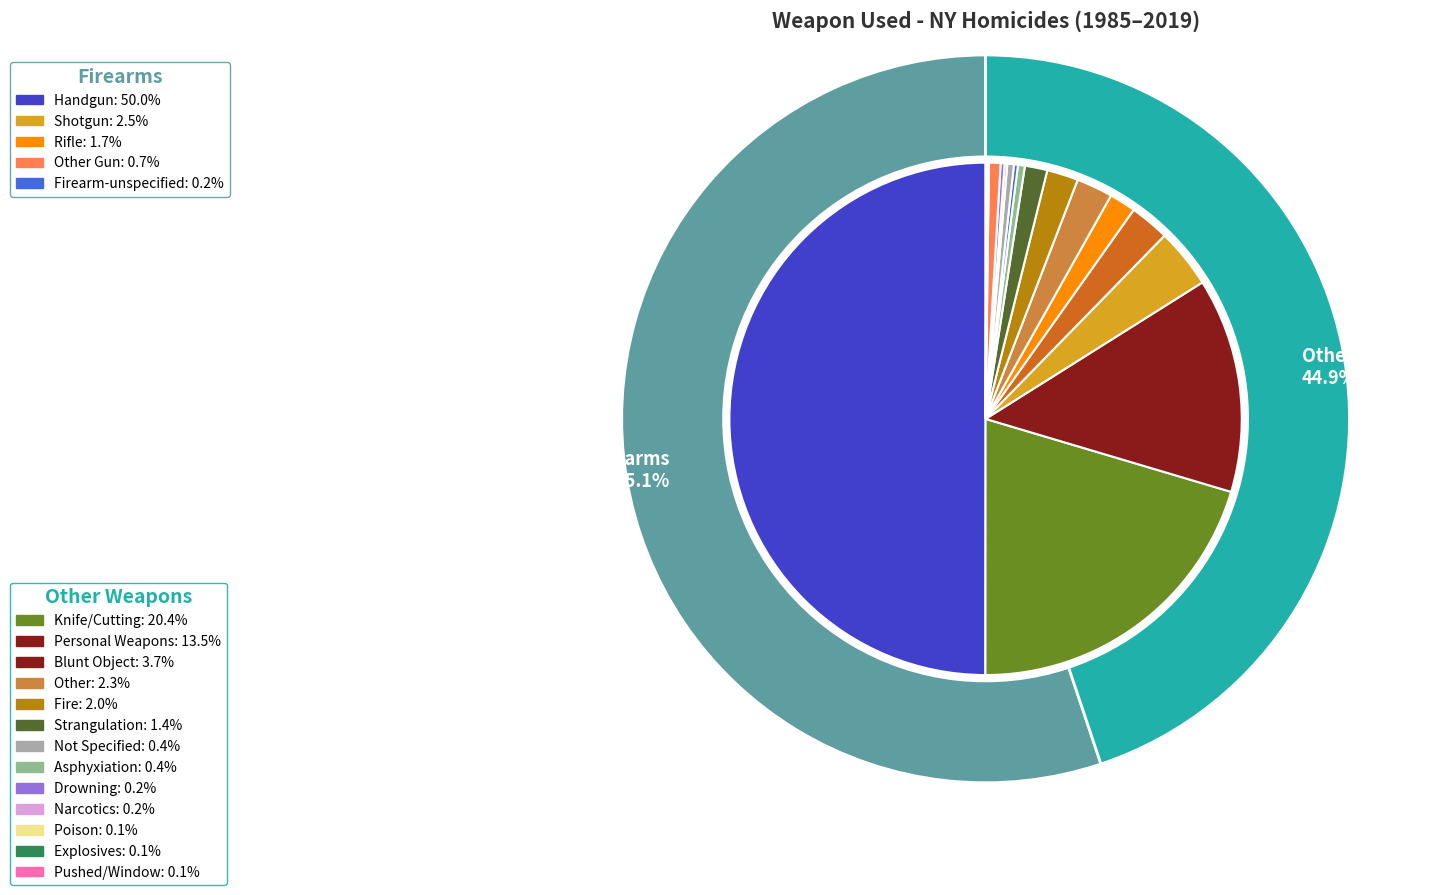

Does Not Specified represent more than half of the total?

No